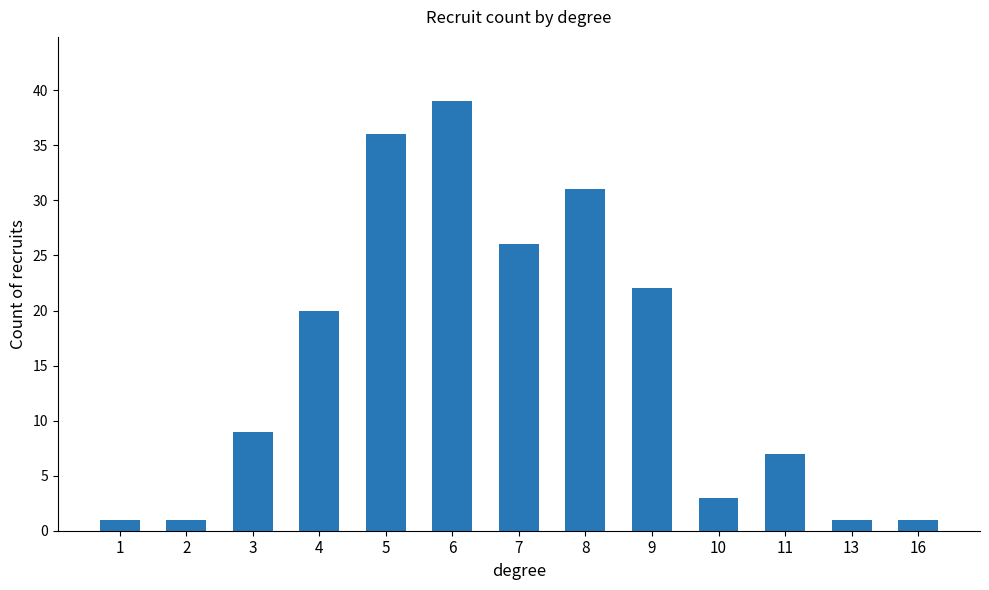

How many distinct data groups are displayed?

1